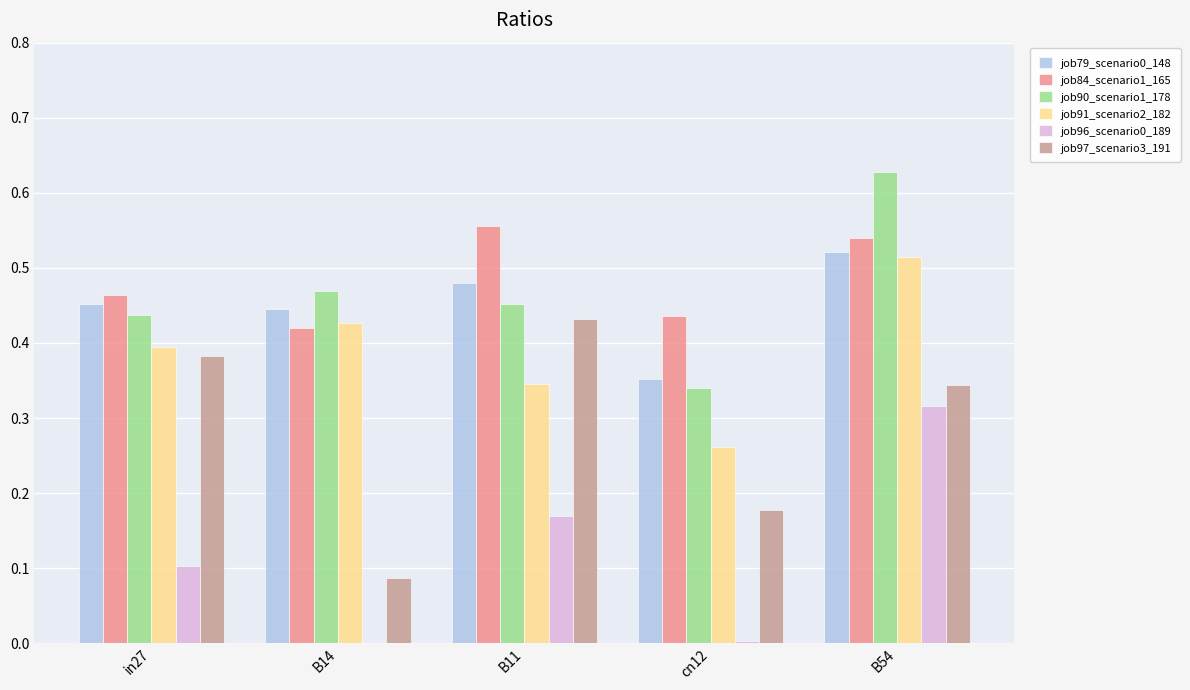

How many groups of bars are there?

5